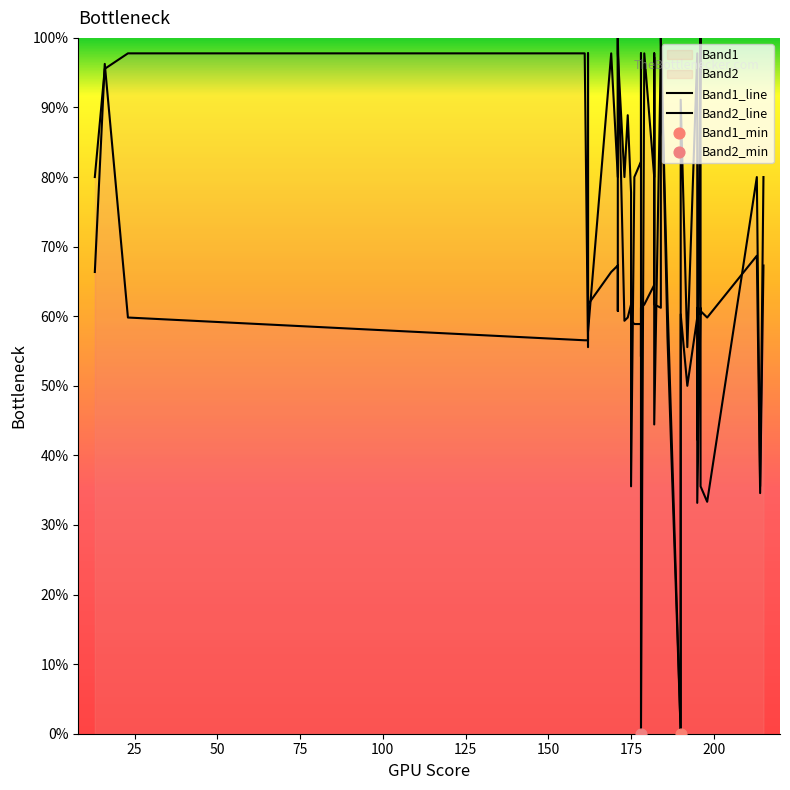

At how many categories does at least one series exceed 49?

37